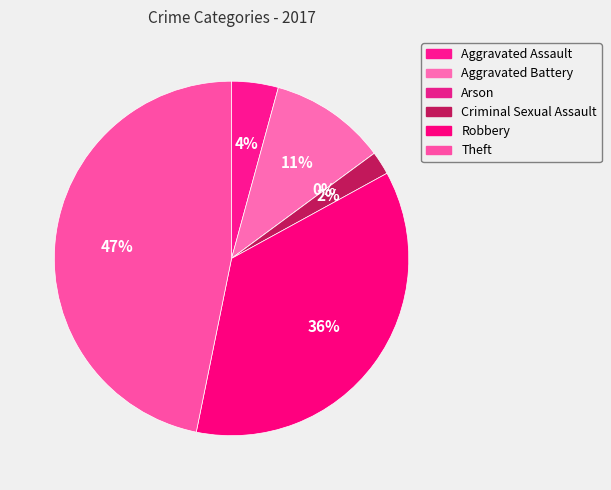

Which has a higher value, Robbery or Criminal Sexual Assault?

Robbery